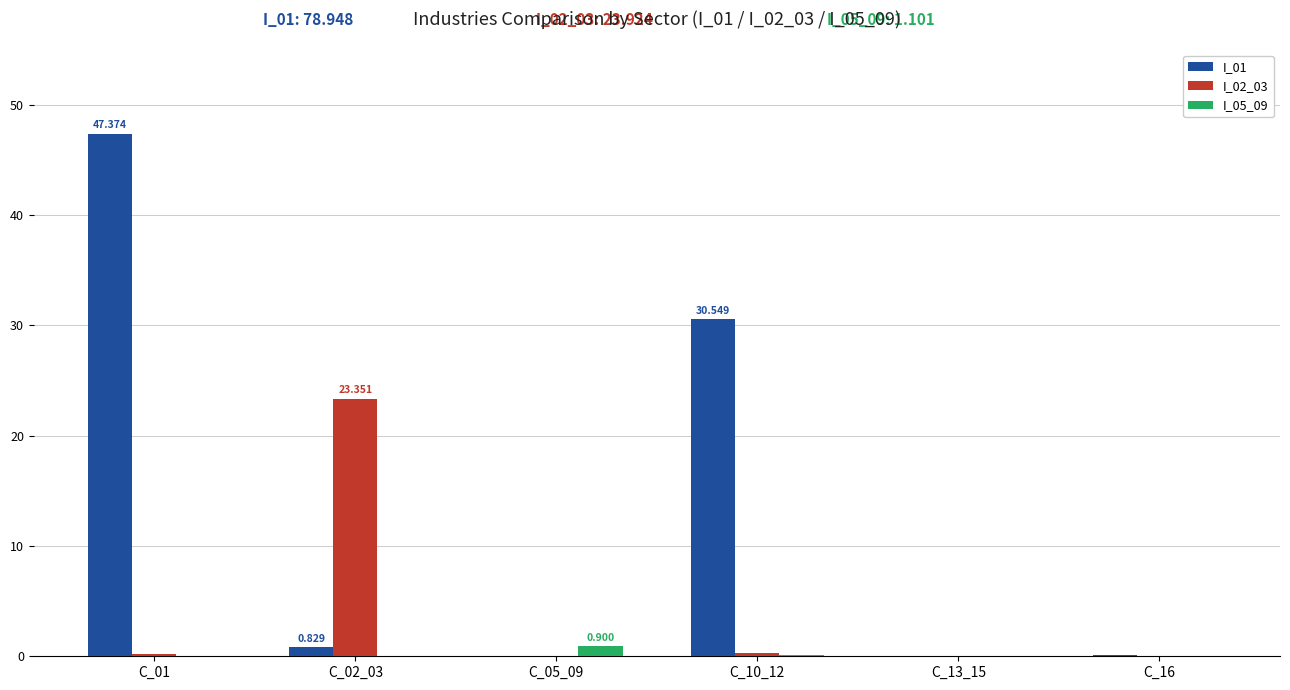

What position from the left is C_05_09?

3